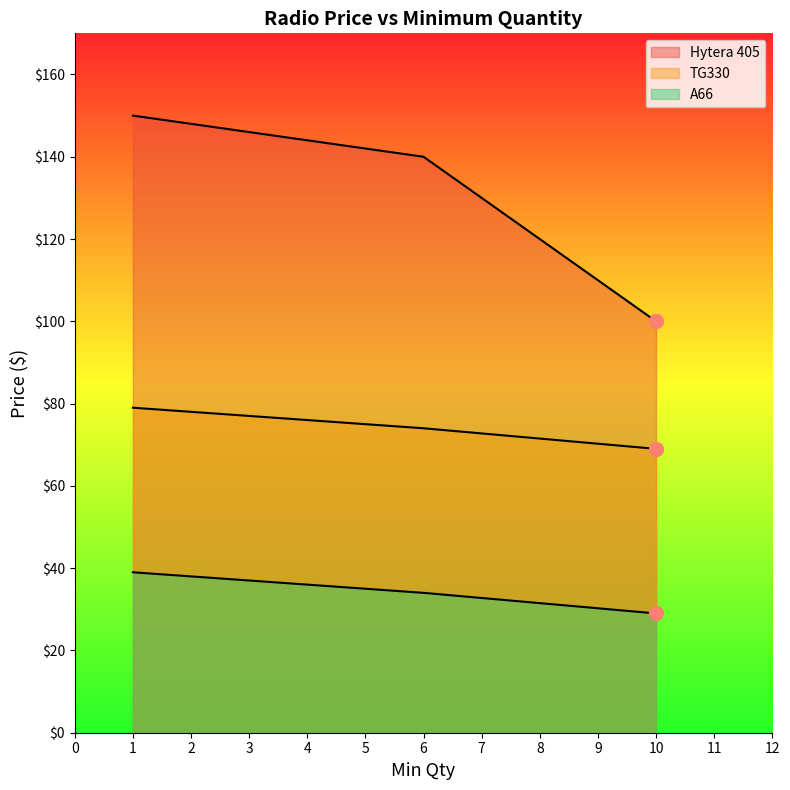

Reading left to right, what are all the values shown in this chart?

Hytera 405: 150	140	100
TG330: 79	74	69
A66: 39	34	29